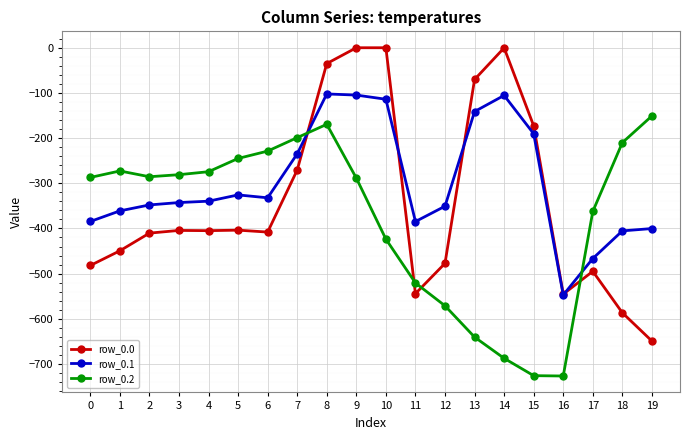

List the series in order of their overall mean, highest first.

row_0.1, row_0.0, row_0.2